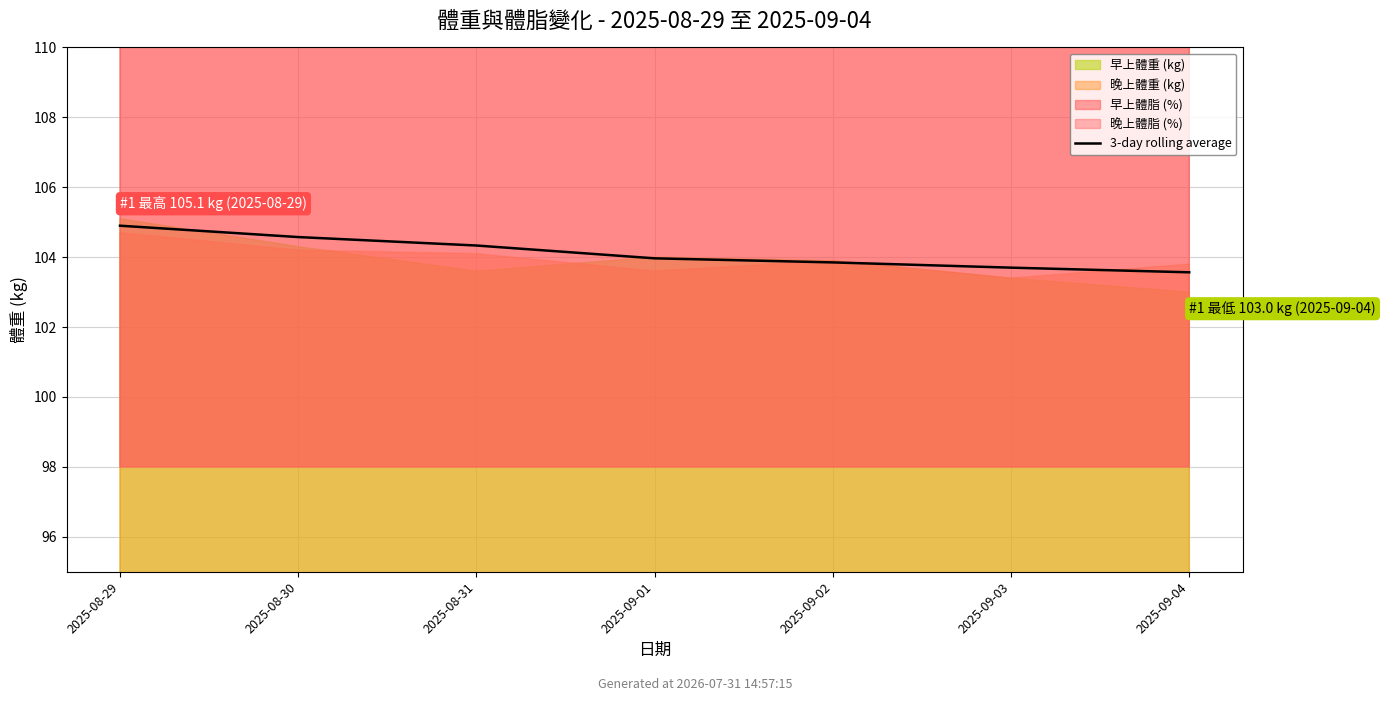

Rank the categories by value from lowest to highest.

2025-09-04, 2025-09-03, 2025-09-02, 2025-09-01, 2025-08-31, 2025-08-30, 2025-08-29